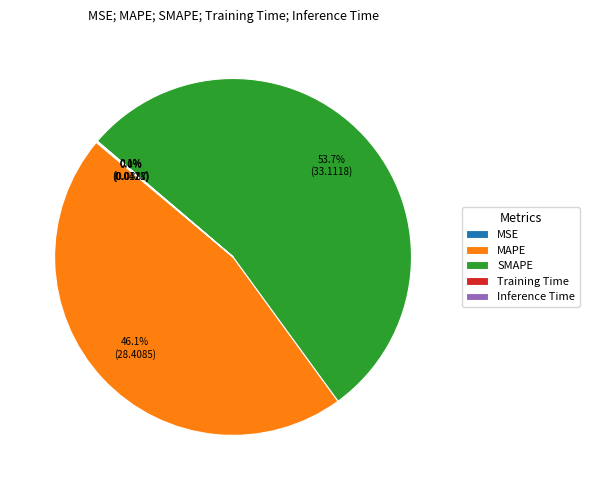

Is SMAPE the majority of the pie?

Yes